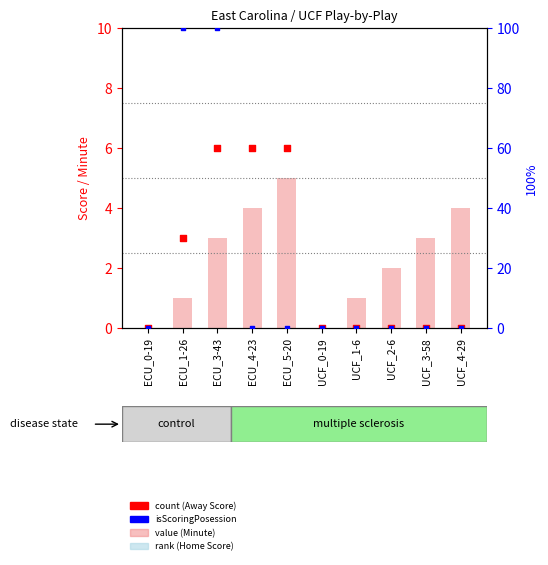

At which category is the sum across all series the highest?

ECU_3-43